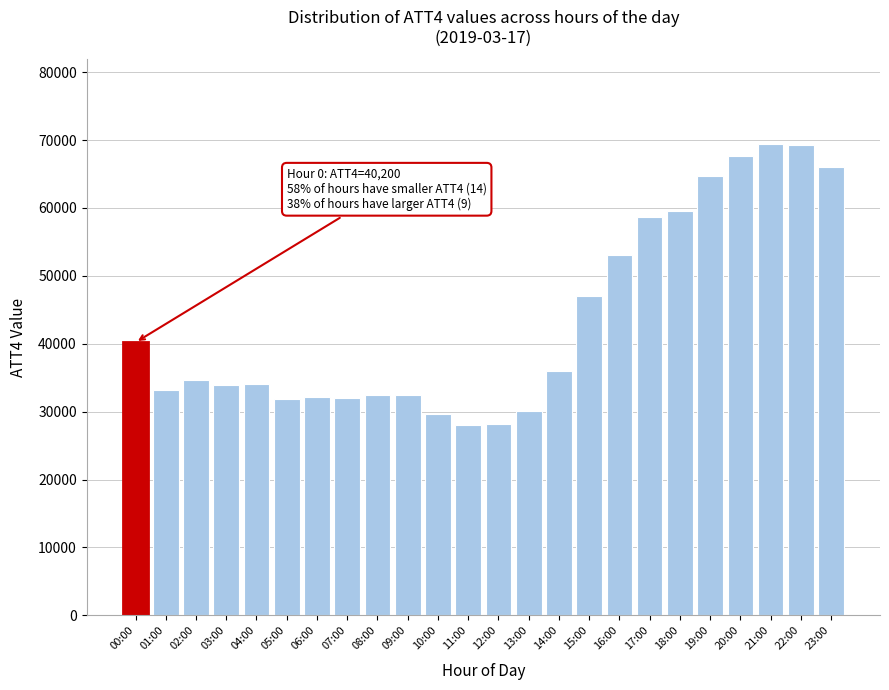

What is the maximum value shown in the chart?

69400